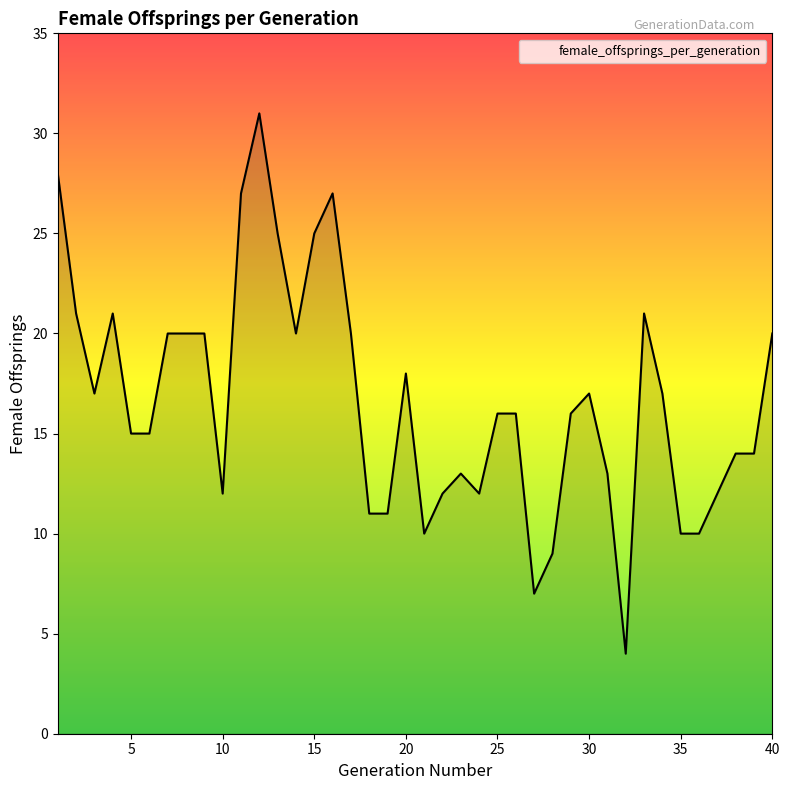

What is the maximum value shown in the chart?

31